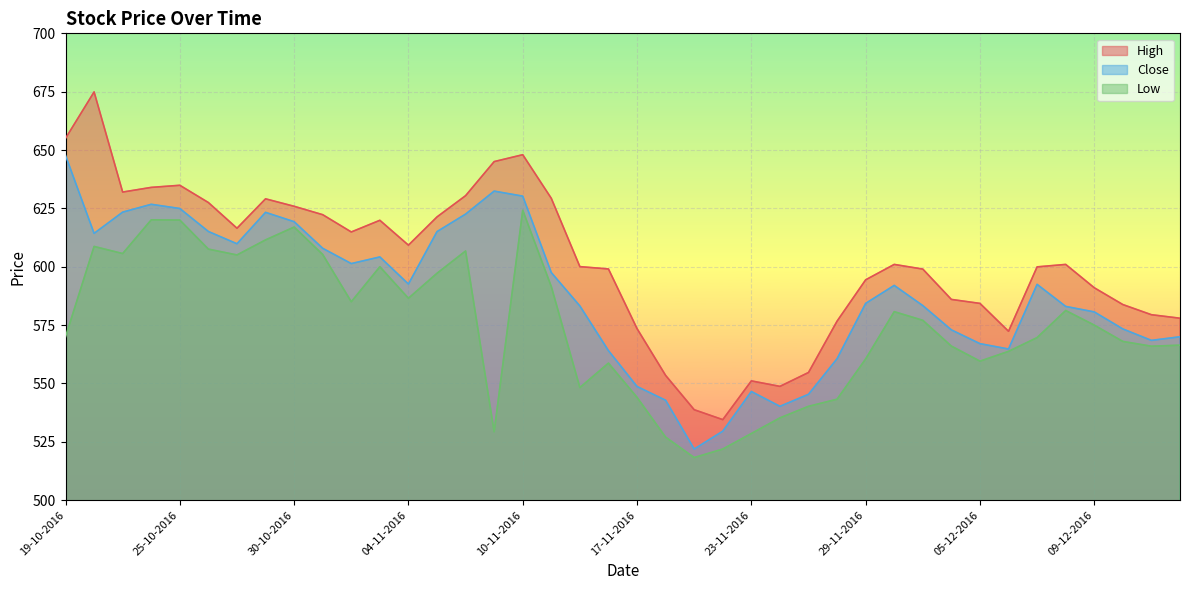

What is the smallest value displayed?

518.2